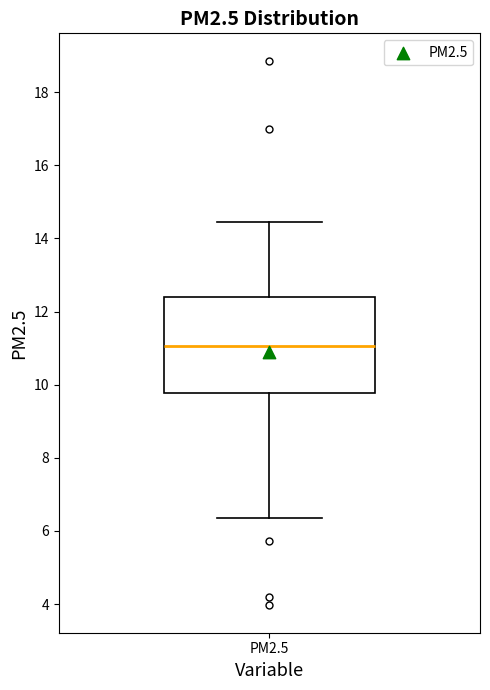

Read this box plot against the y-axis: the position of the median line, the range covered by the box, and the ends of both whiskers. The values are not printed on the chart, so give them approximately, as read against the axis.

median 11.0, box 9.8 to 12.4, whiskers 6.4 to 14.4